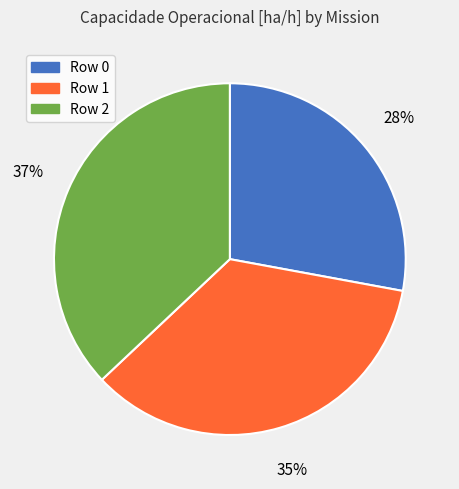

Between Row 0 and Row 1, which is larger?

Row 1